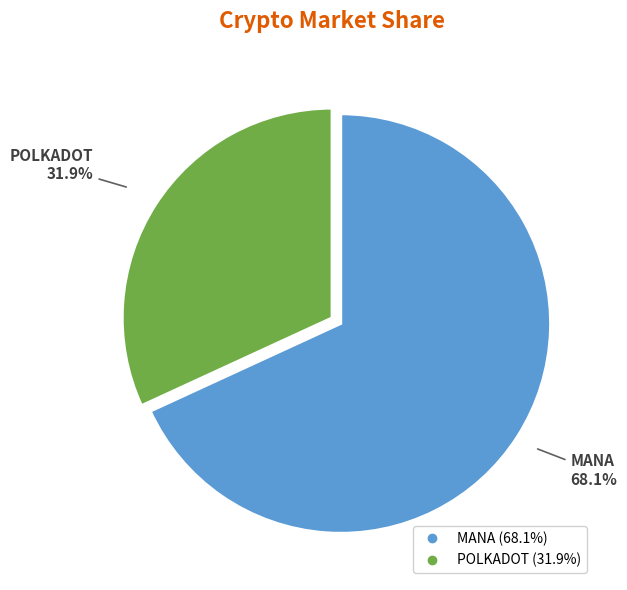

Does POLKADOT account for over 50% of the chart?

No